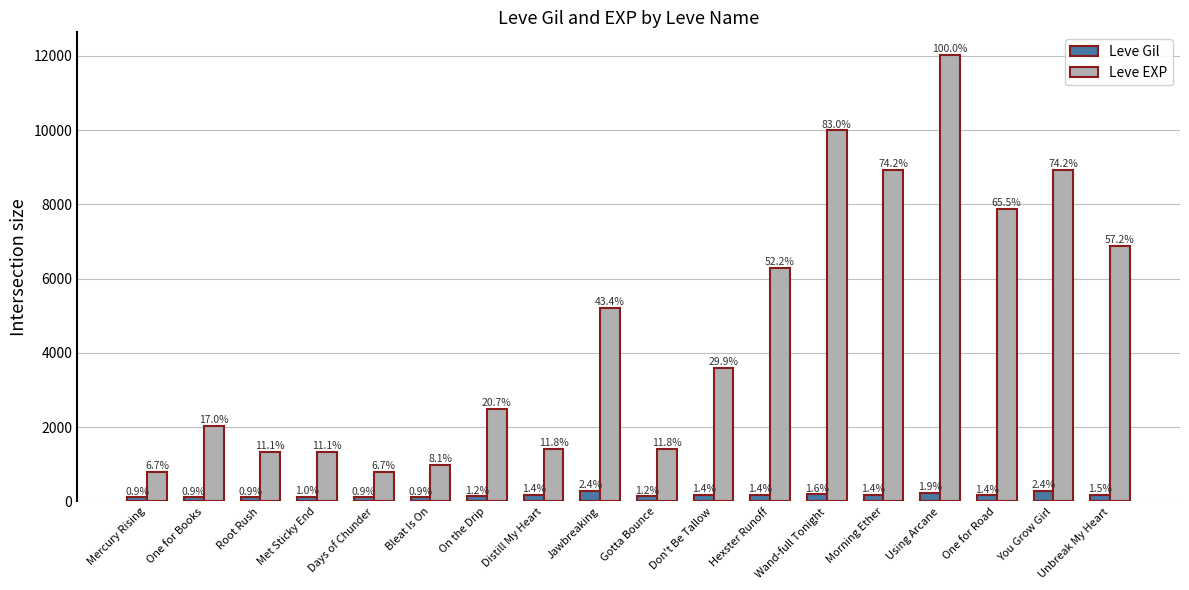

What is the sum of all Leve EXP values?

82350